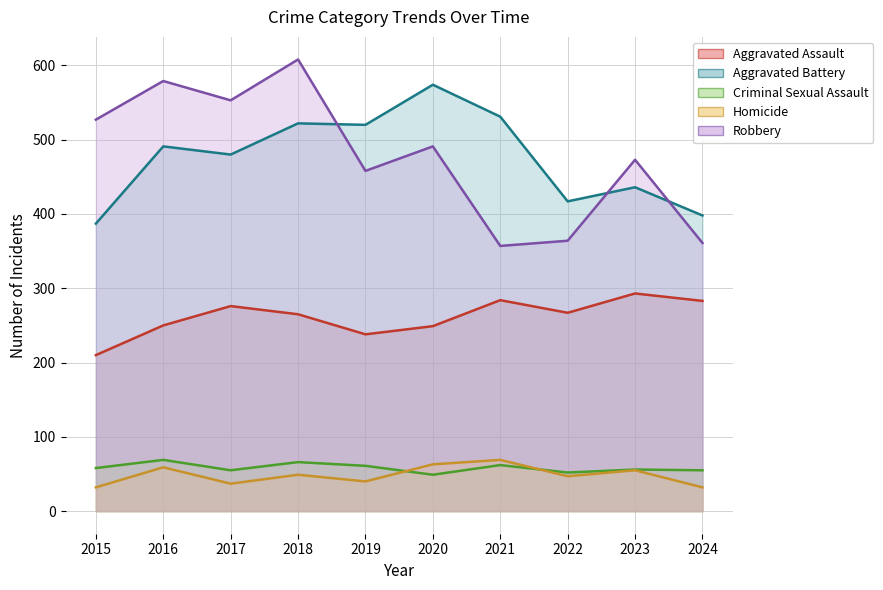

What is the average value of the Homicide series?

48